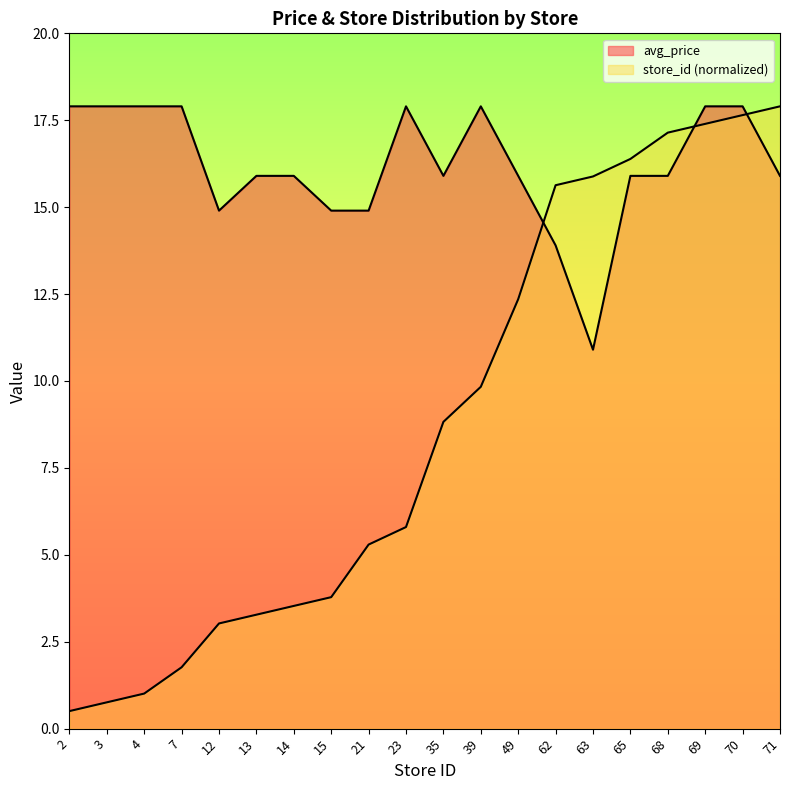

Reading left to right, transcribe all the data shown in this chart.

avg_price: 2=17.9	3=17.9	4=17.9	7=17.9	12=14.9	13=15.9	14=15.9	15=14.9	21=14.9	23=17.9	35=15.9	39=17.9	49=15.9	62=13.9	63=10.9	65=15.9	68=15.9	69=17.9	70=17.9	71=15.9
store_id: 2=0.5	3=0.8	4=1.0	7=1.8	12=3.0	13=3.3	14=3.5	15=3.8	21=5.3	23=5.8	35=8.8	39=9.8	49=12.4	62=15.6	63=15.9	65=16.4	68=17.1	69=17.4	70=17.6	71=17.9